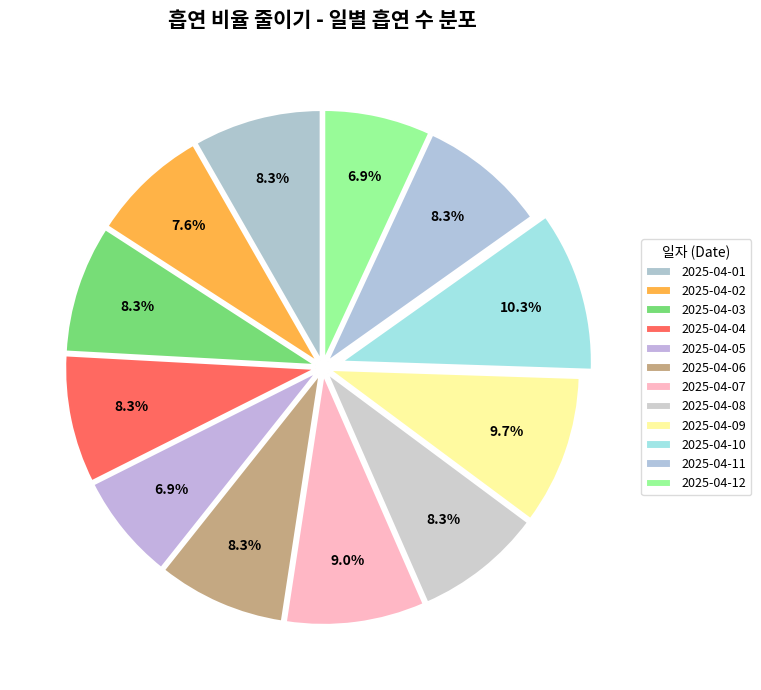

Rank the categories by value from highest to lowest.

2025-04-10, 2025-04-09, 2025-04-07, 2025-04-01, 2025-04-03, 2025-04-04, 2025-04-06, 2025-04-08, 2025-04-11, 2025-04-02, 2025-04-05, 2025-04-12